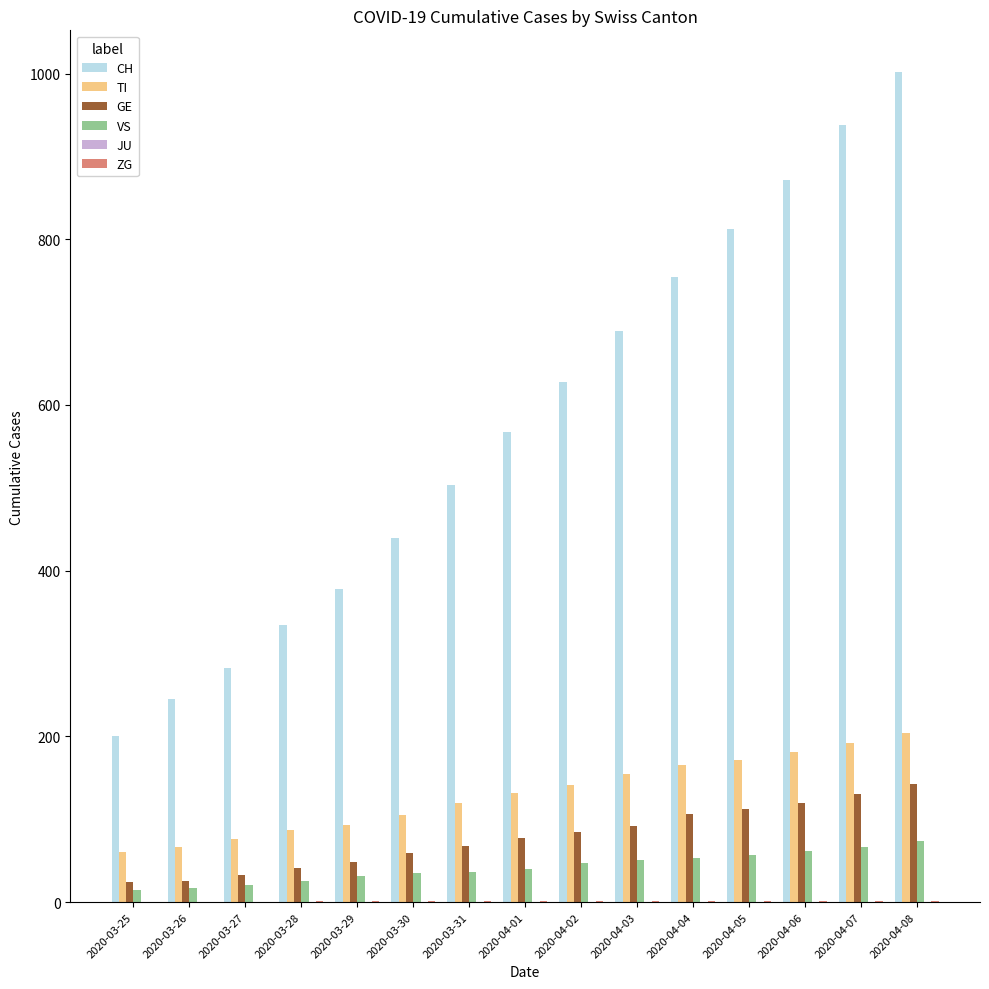

At which label is CH closest to 601?

2020-04-02